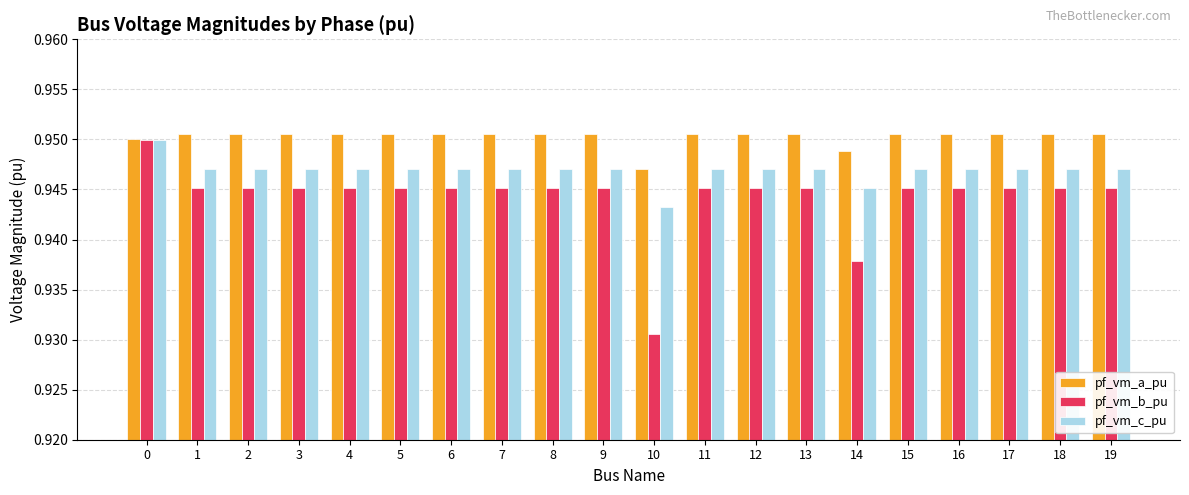

The pf_vm_a_pu series shows 1.3 at 19. True or false?

False